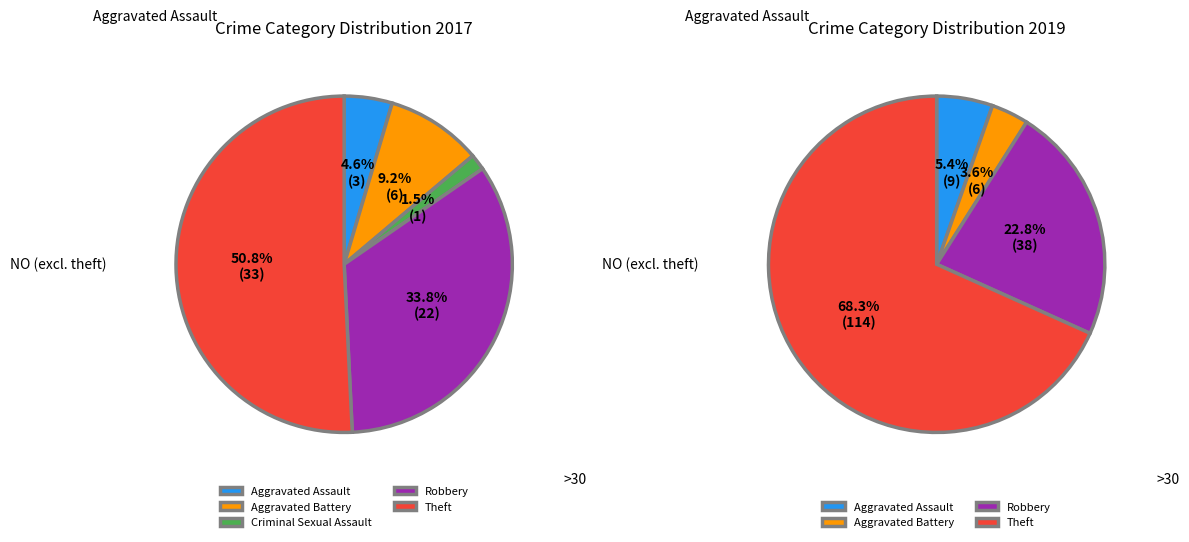

True or false: values_2017 accounts for 5% of the total.

True